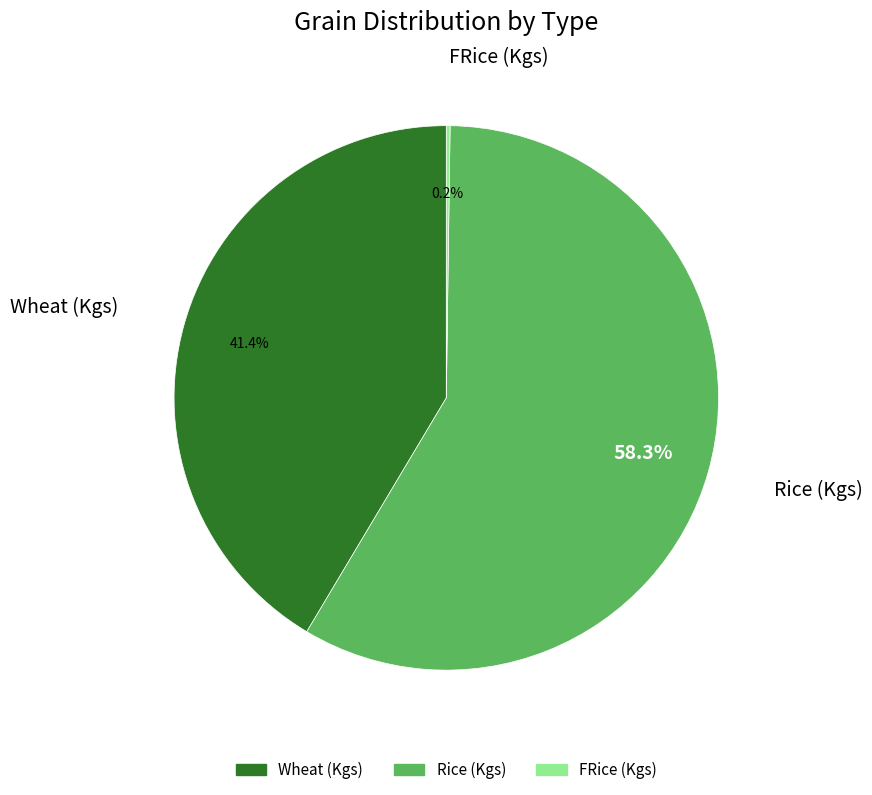

To the nearest percent, what portion does Rice (Kgs) represent?

58%